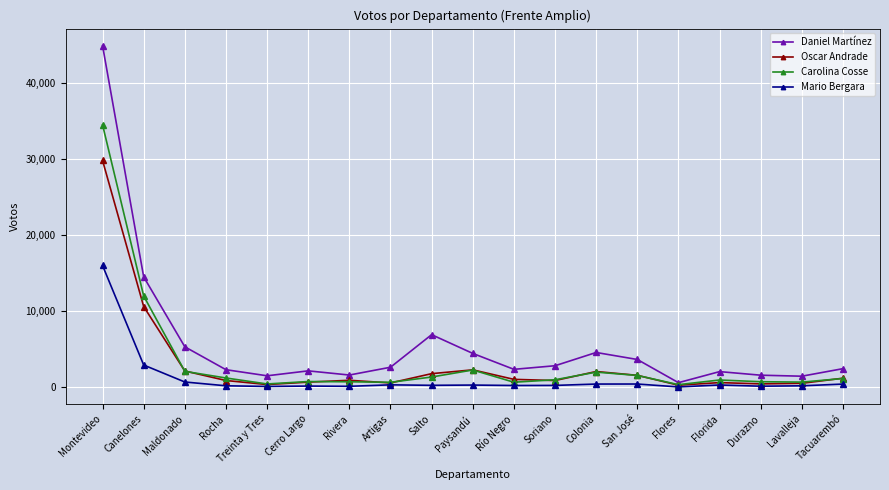

Where is Oscar Andrade nearest to the value 15060?

Canelones